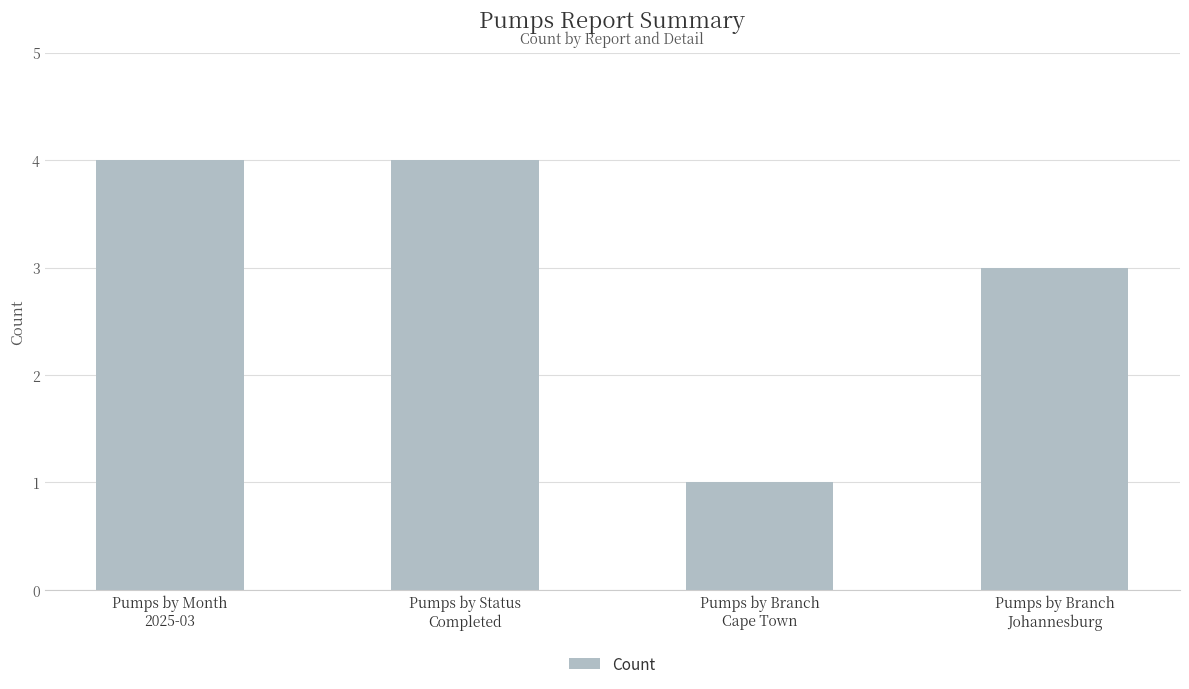

Reading right to left, list all the values displayed in this chart.

3	1	4	4